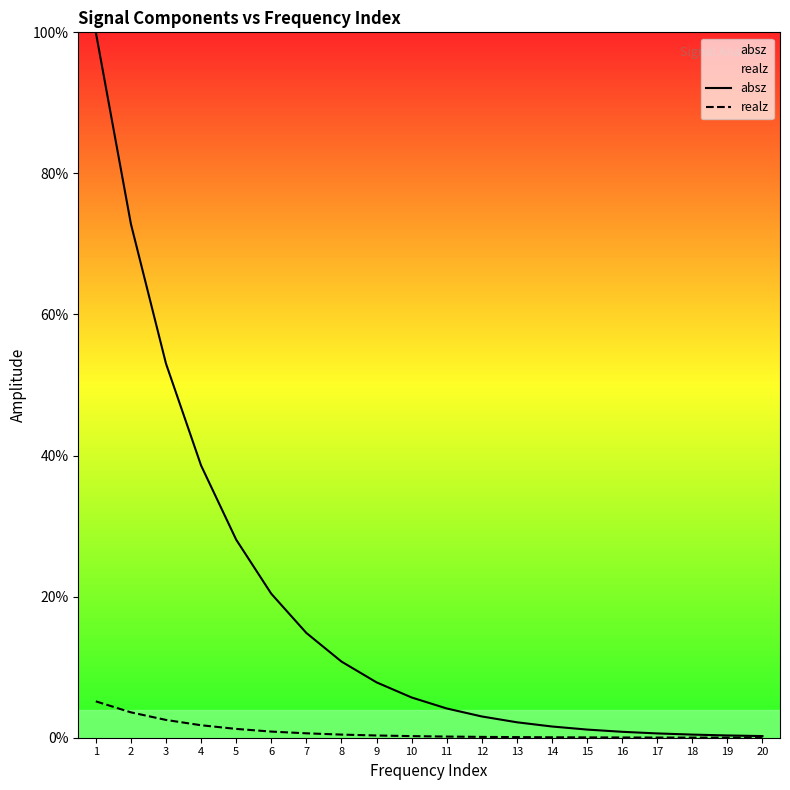

Which category has the lowest value across all series?

20